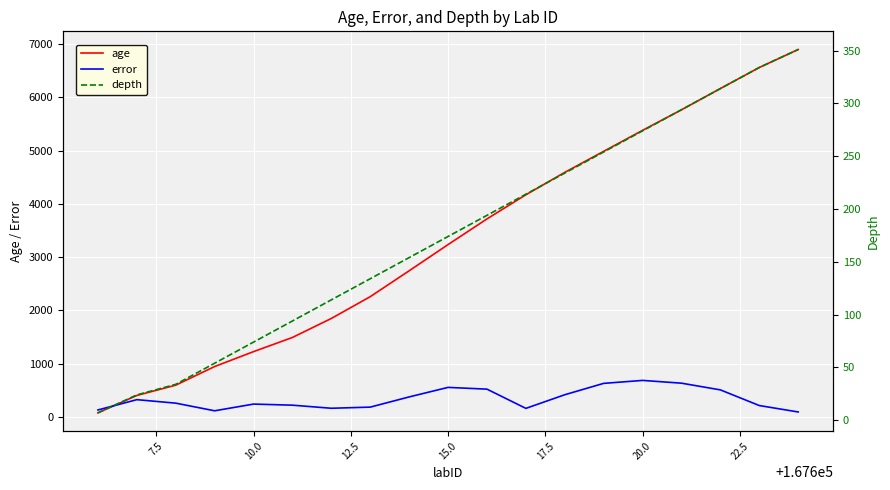

What is the difference between the maximum and minimum values in the error series?

592.5